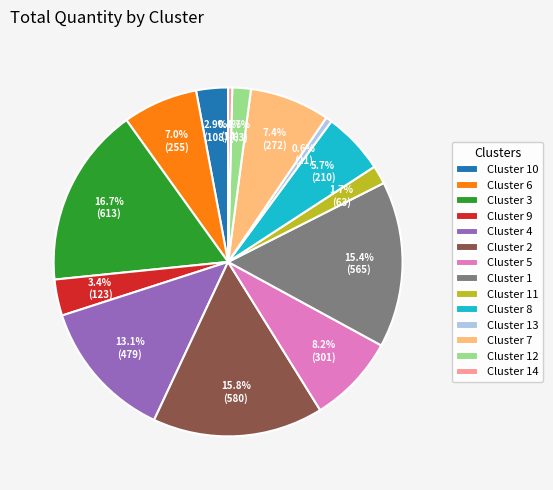

To the nearest percent, what is the difference between the Cluster 5 and Cluster 7 slice percentages?

1%